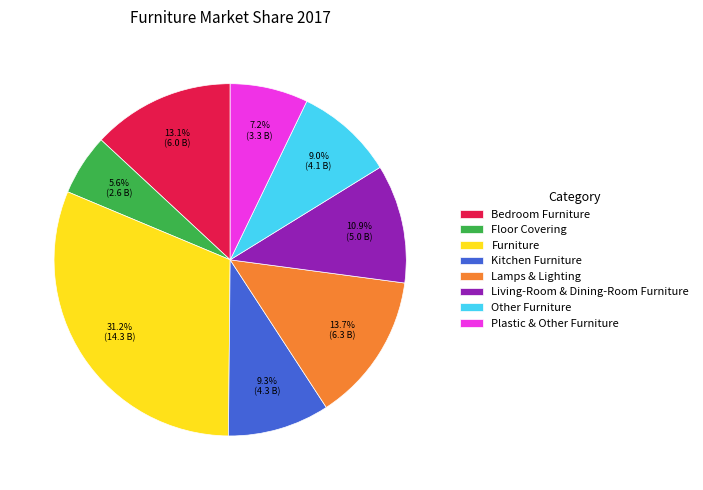

To the nearest percent, what is the average slice percentage?

12%